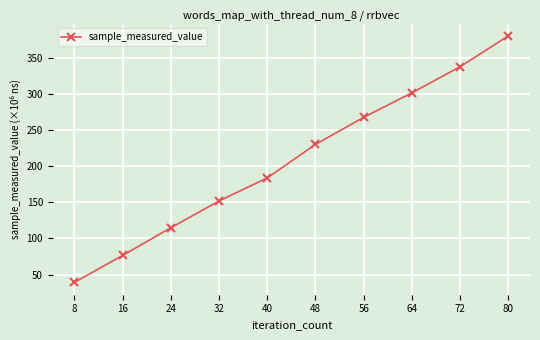

Read the value at 64.

302.2